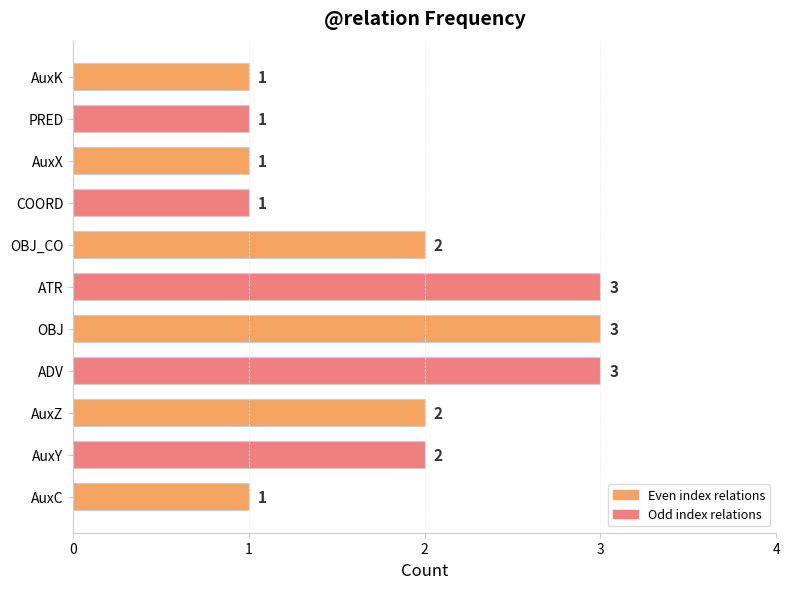

Are the bars grouped side by side (vs. stacked)?

No